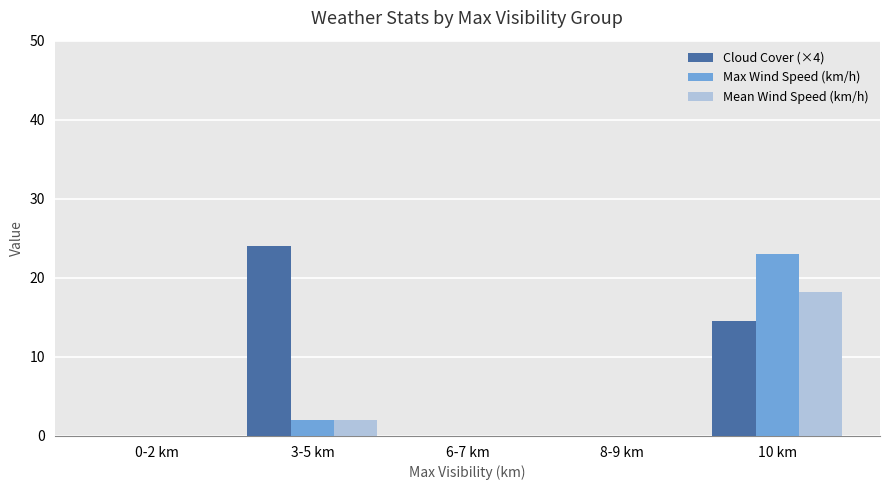

What is the total value across all series at 3-5 km?

28.0